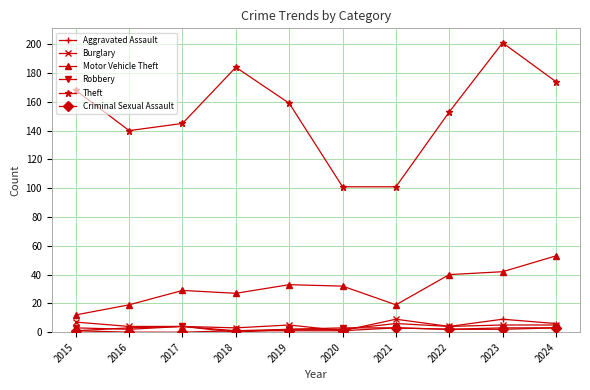

How many values in the Aggravated Assault series are below 4?

5